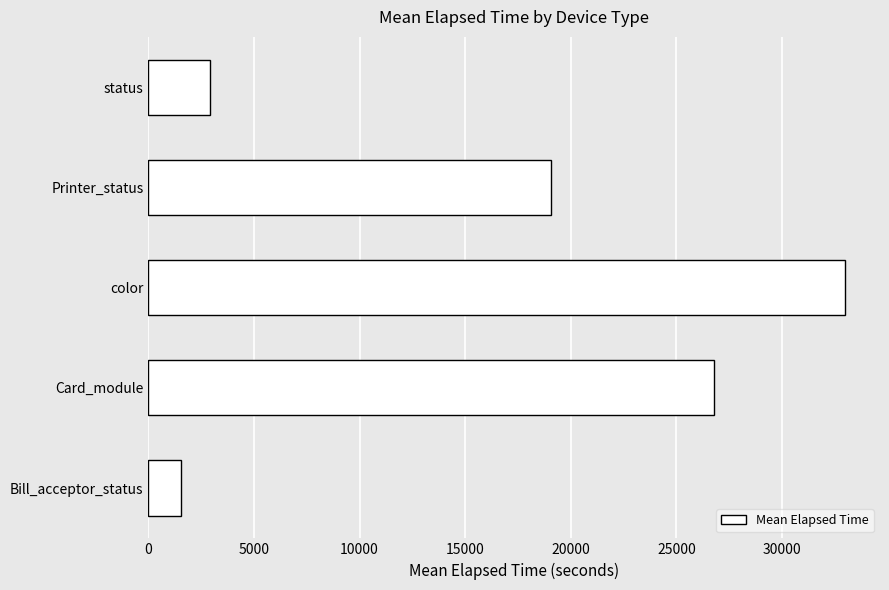

Is it true that the value at Printer_status is 6539.6?

False